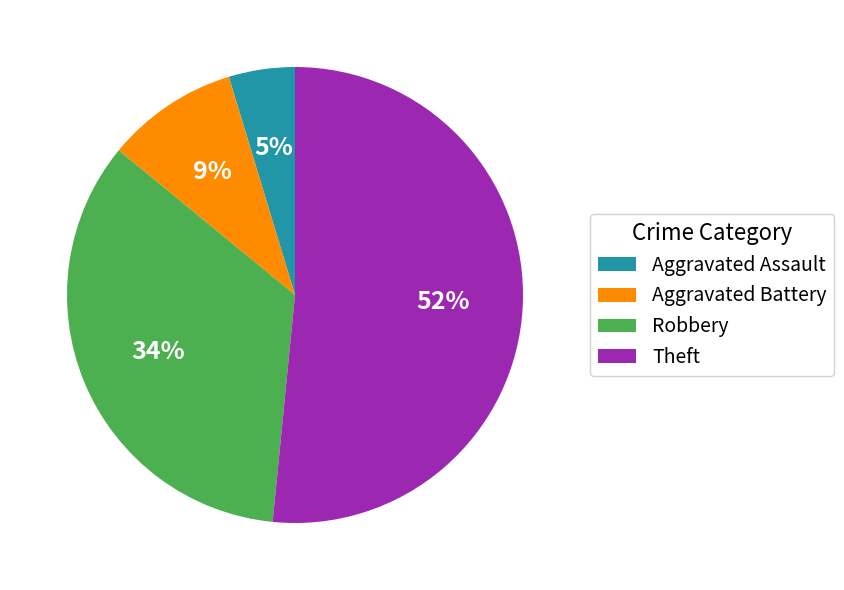

Combined, do Theft and Robbery account for over 50%?

Yes